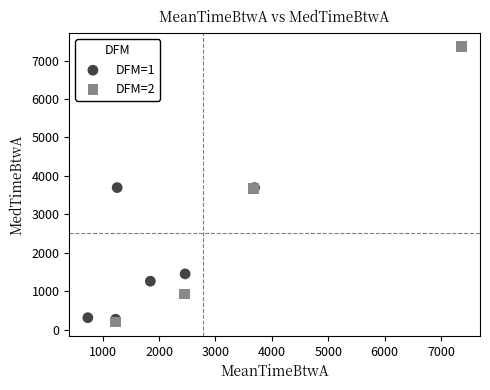

Which series has the widest spread of Y values?

DFM=2